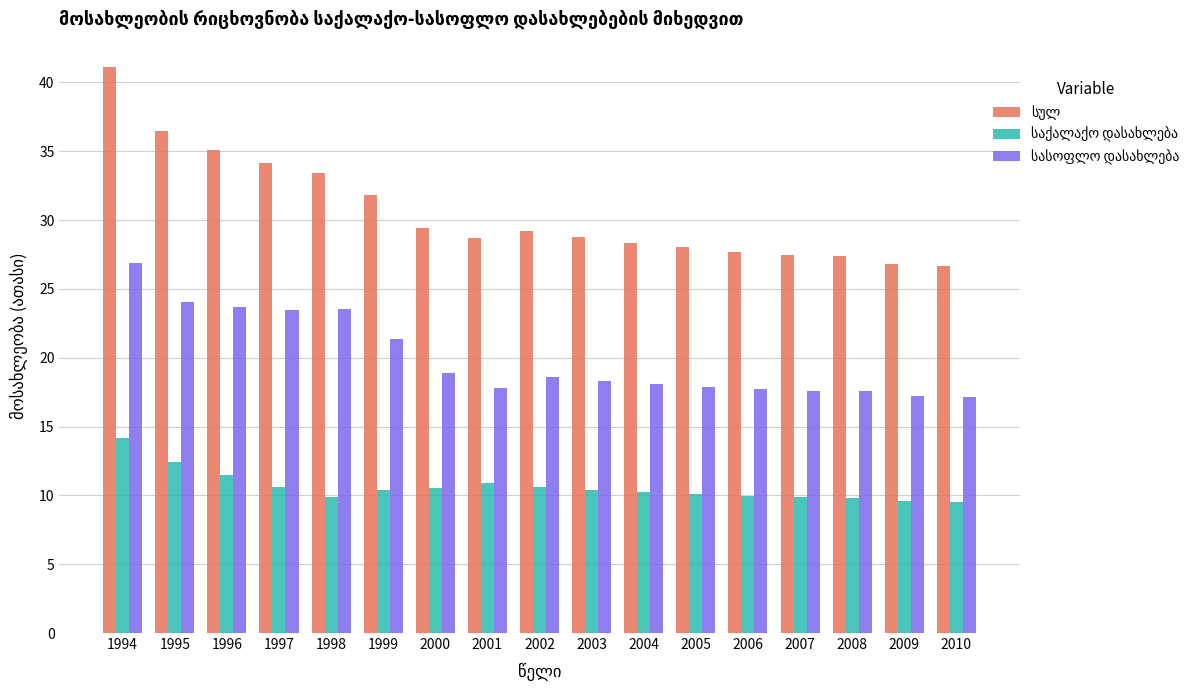

Does the chart contain stacked bars?

No